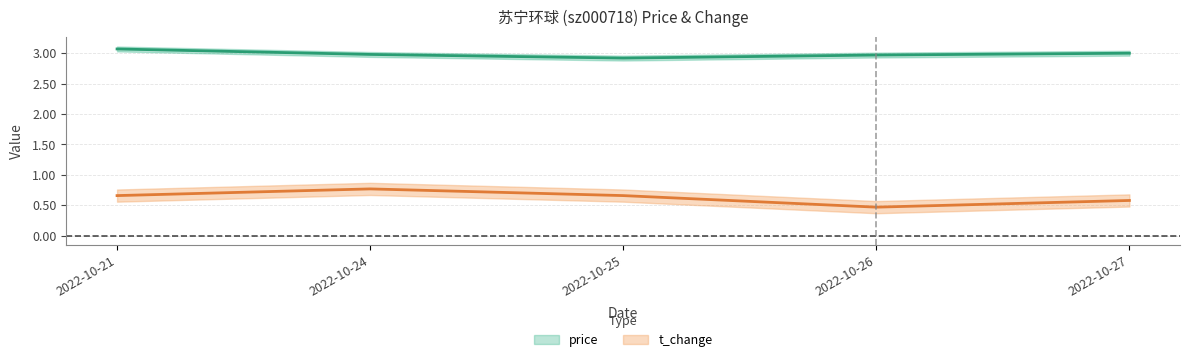

What is the value of the t_change point at the 5th from the left?

0.6